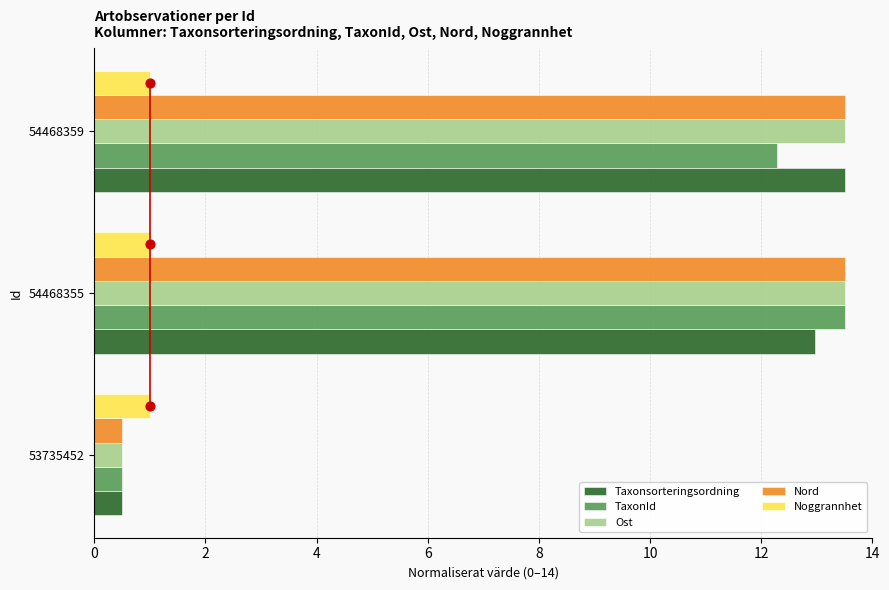

Is the value of TaxonId at 54468355 greater than the value of Taxonsorteringsordning at 53735452?

Yes